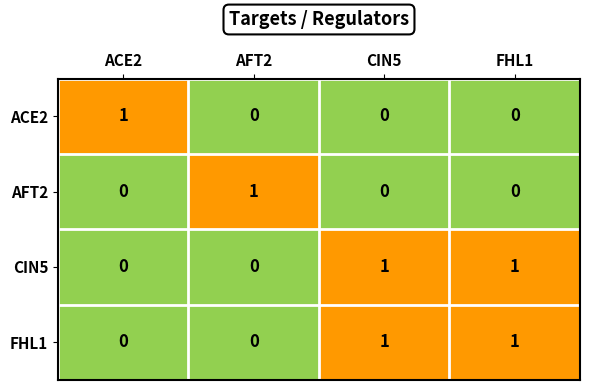

Is the value of ACE2 at AFT2 greater than the value of AFT2 at AFT2?

No